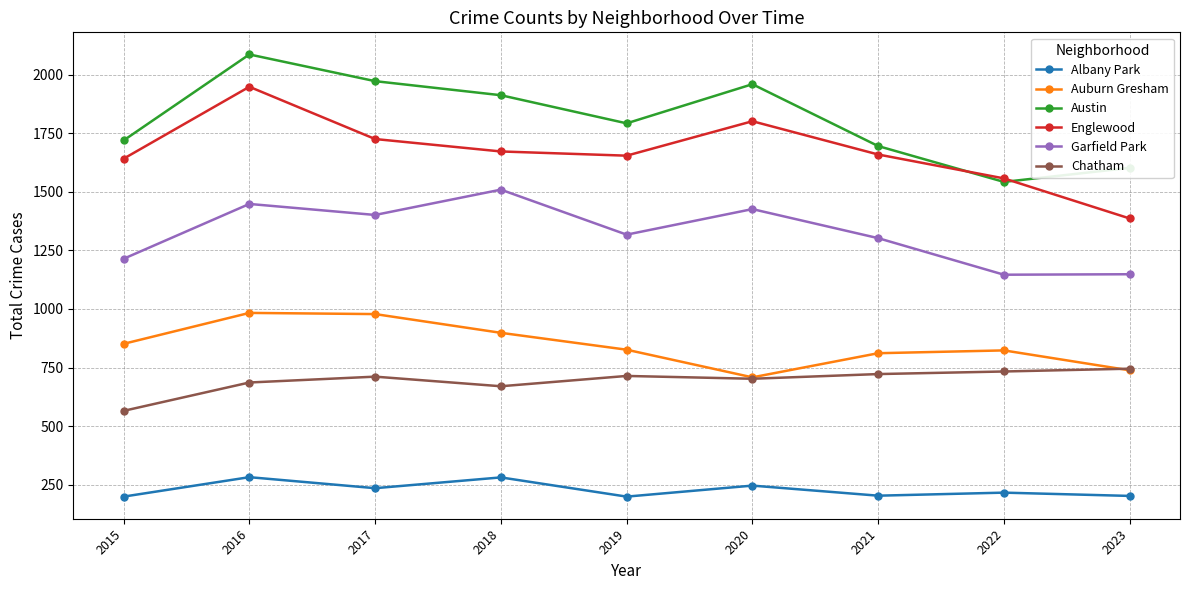

What is the average value of the Austin series?

1809